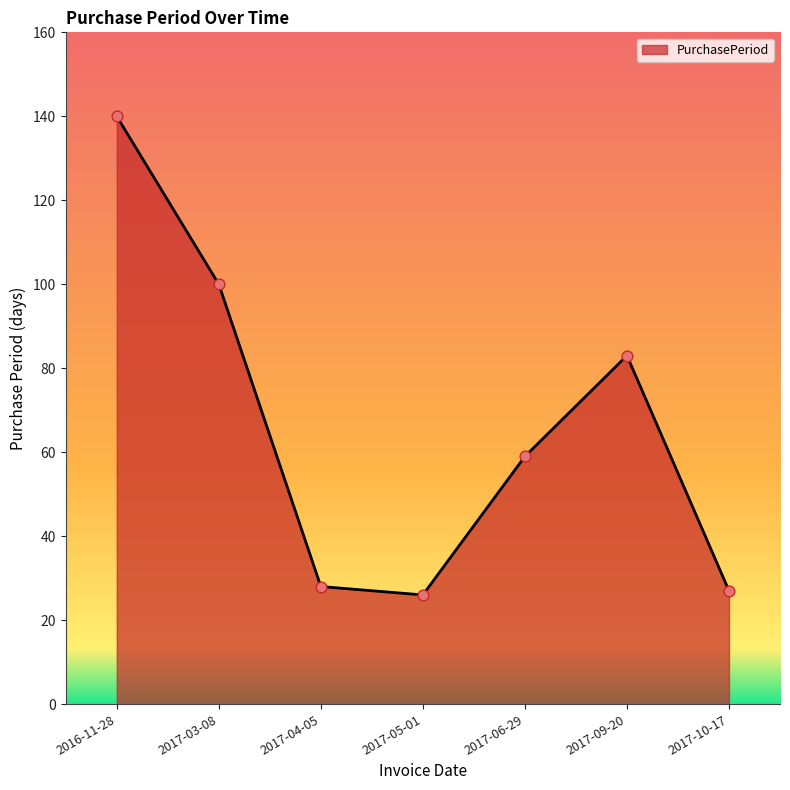

What is the change in value from 2017-04-05 to 2017-06-29?

+31